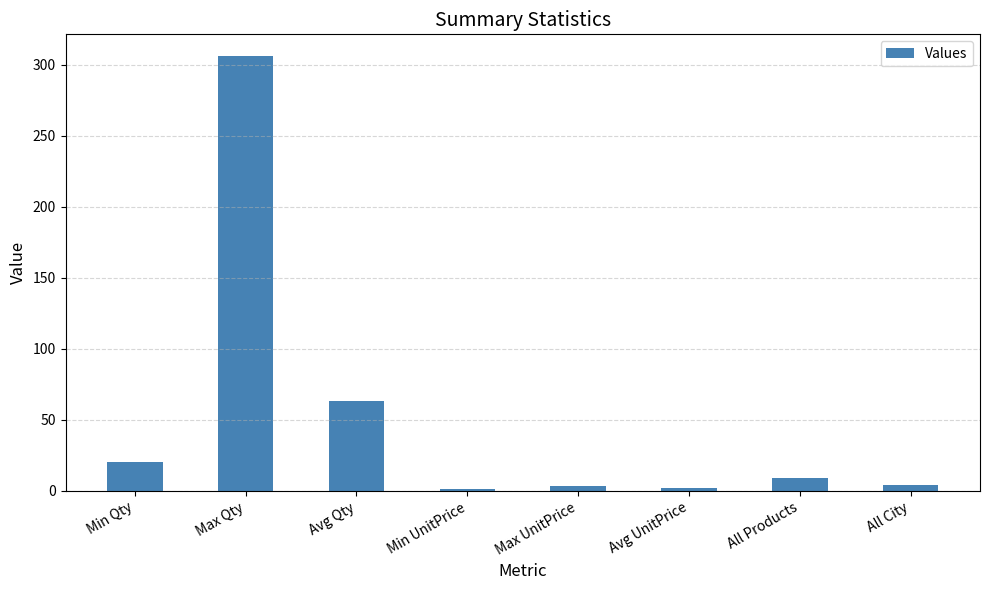

Where is the data nearest to the value 153?

Avg Qty